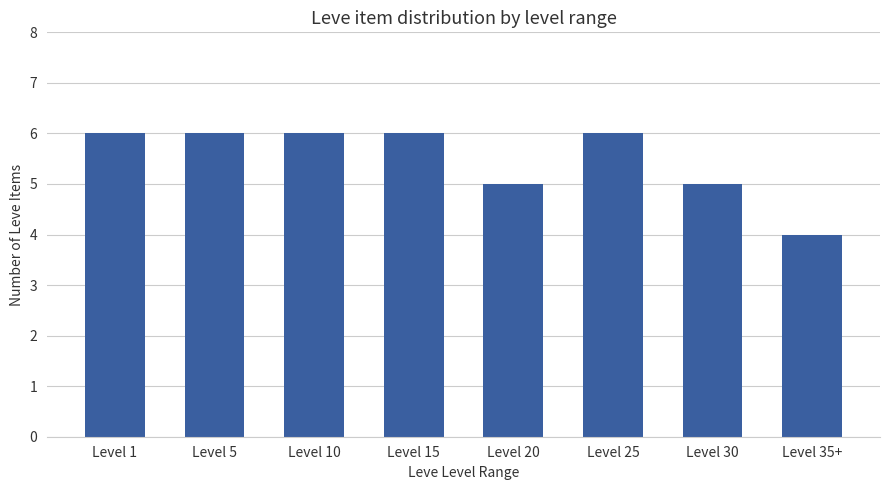

Reading left to right, transcribe all the data shown in this chart.

6	6	6	6	5	6	5	4